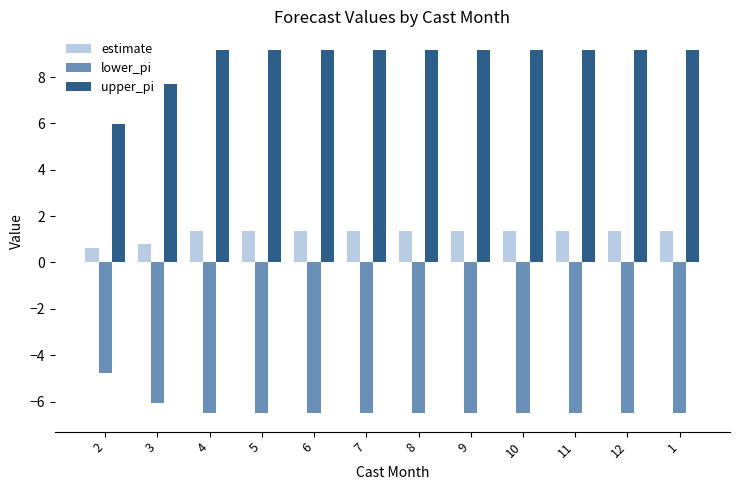

The value of estimate at 7 is 0.6. True or false?

False